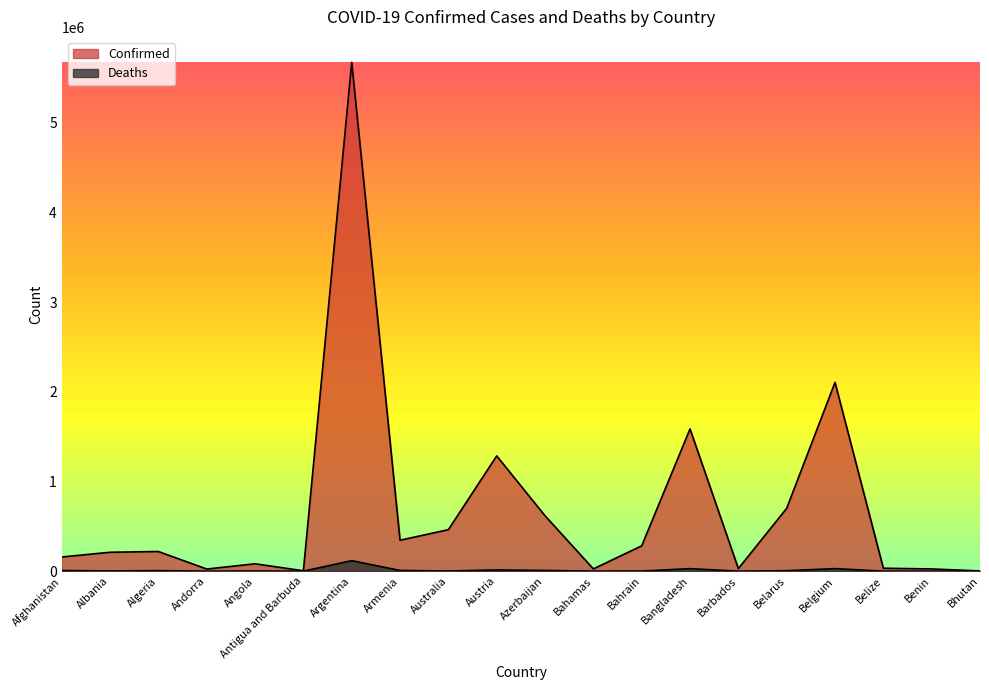

How many lines are shown in the chart?

2